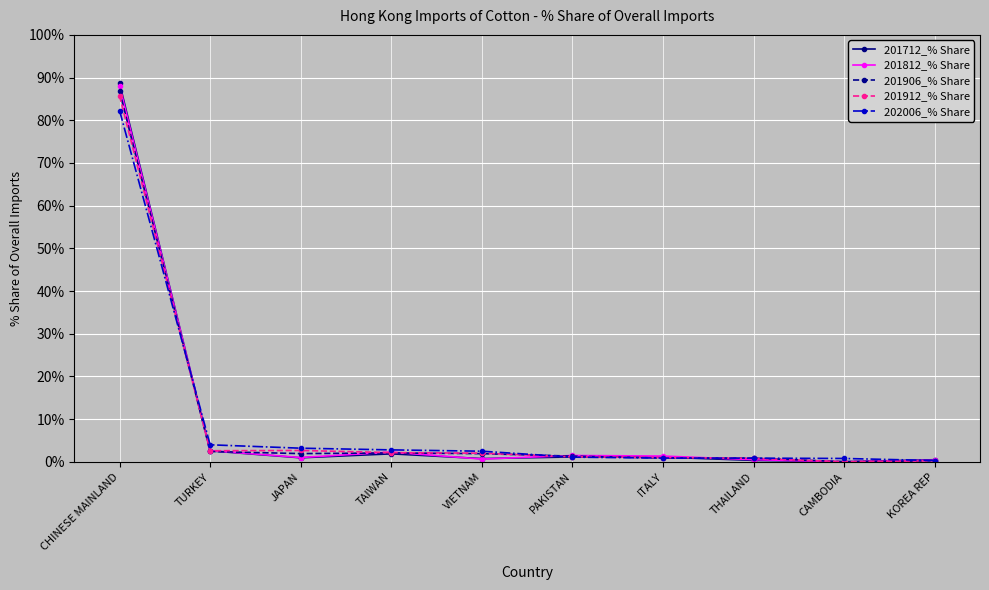

The 201912_% Share series shows 0.0 at CAMBODIA. True or false?

True